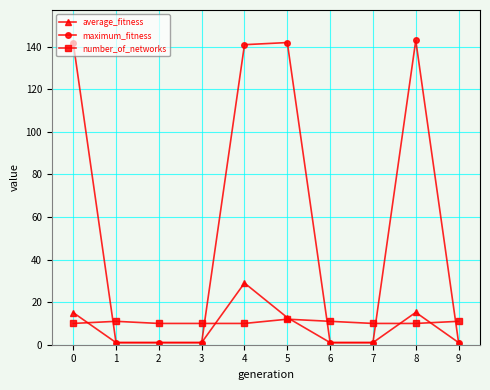

Does the chart have visible grid lines?

Yes